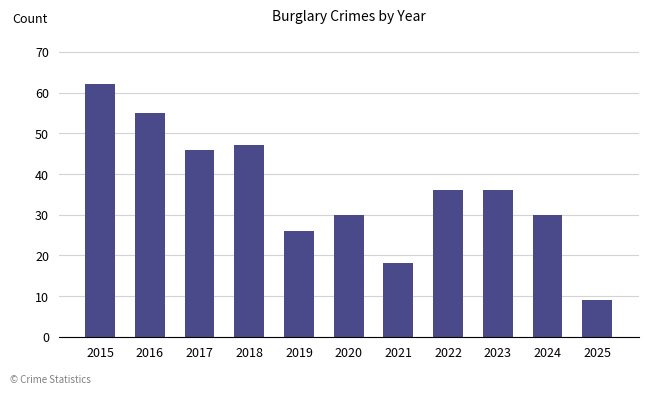

What is the difference between the maximum and minimum values?

53